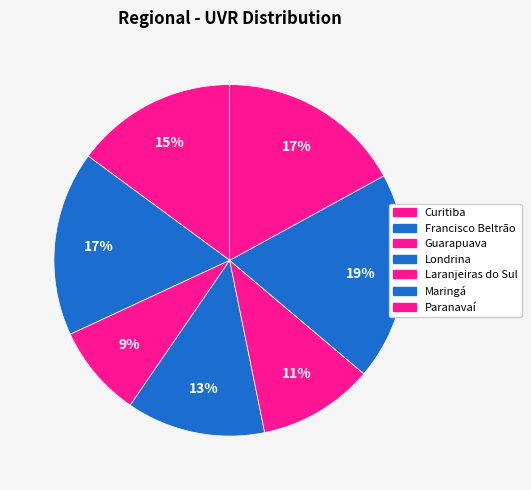

What percentage is NOT represented by Guarapuava?

89.5%